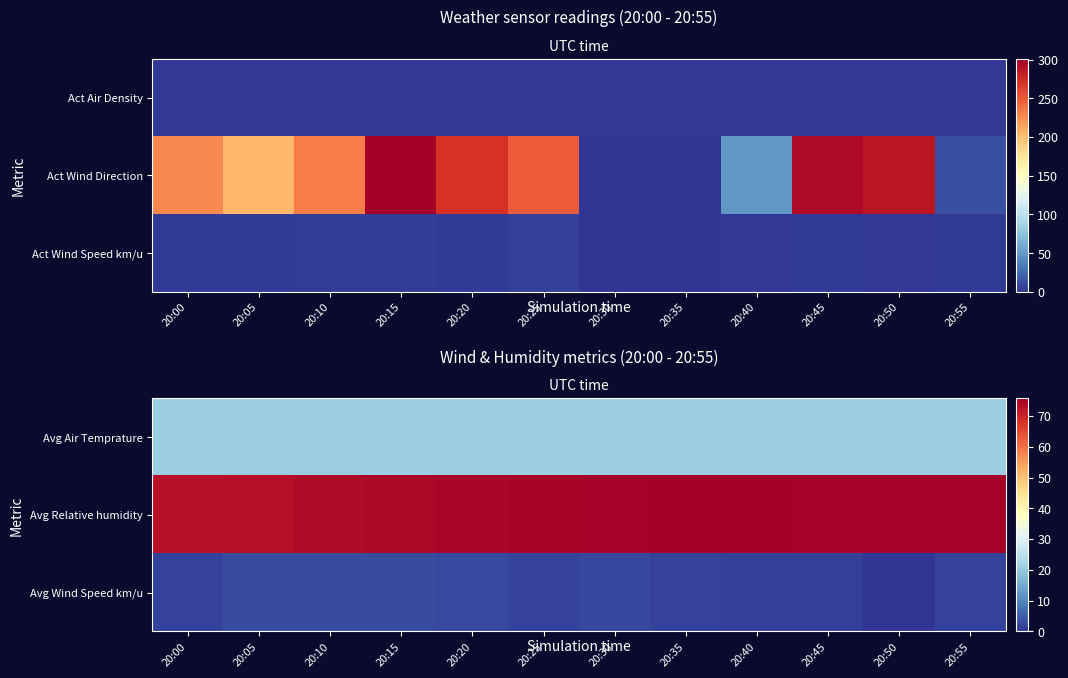

What is the difference between the Avg Relative humidity values at 20:05 and 20:55?

2.0